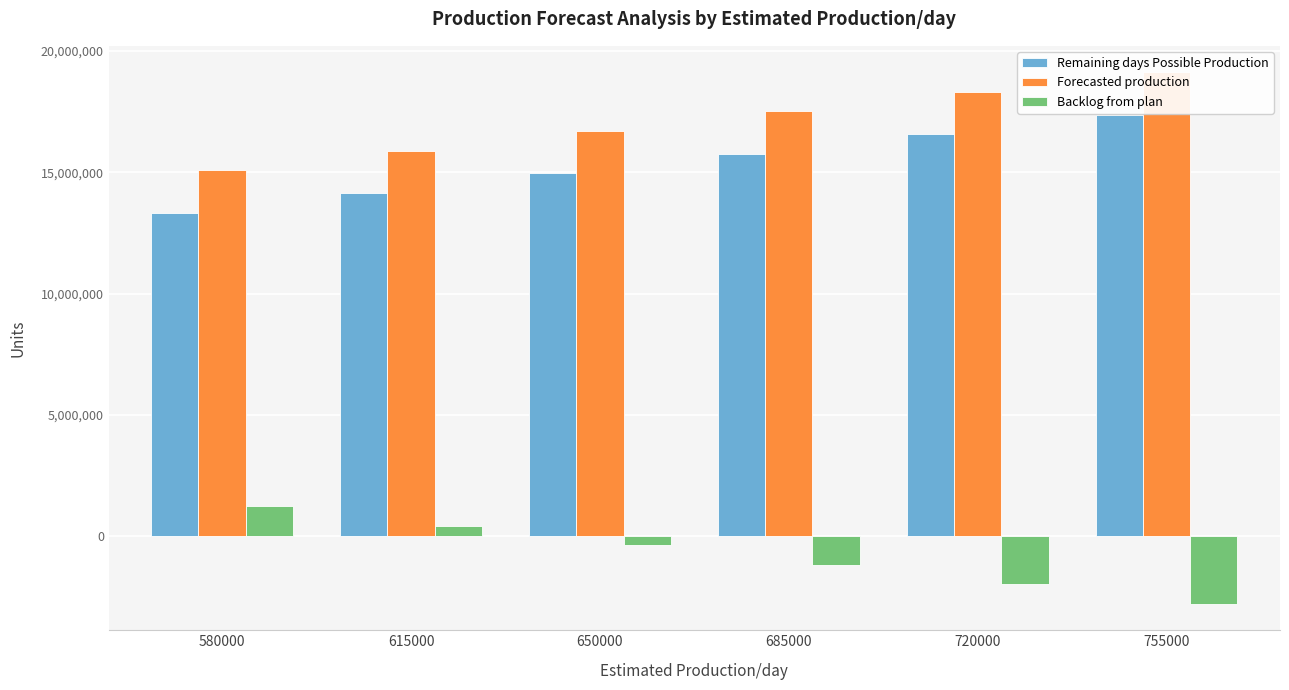

What is the difference between the second highest and second lowest values in the Forecasted production series?

2415000